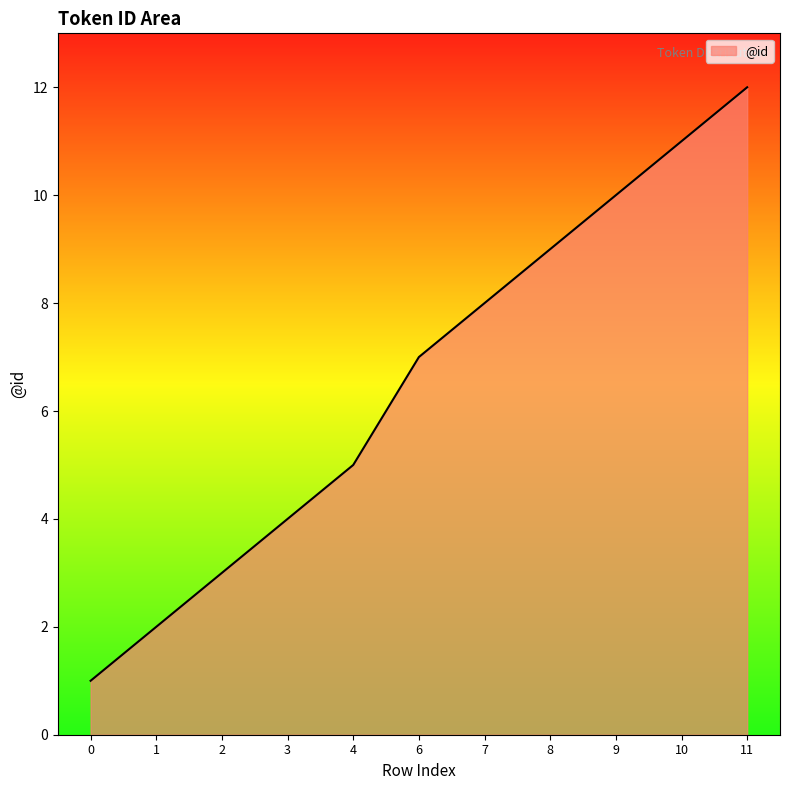

Between 9 and 8, which is larger?

9